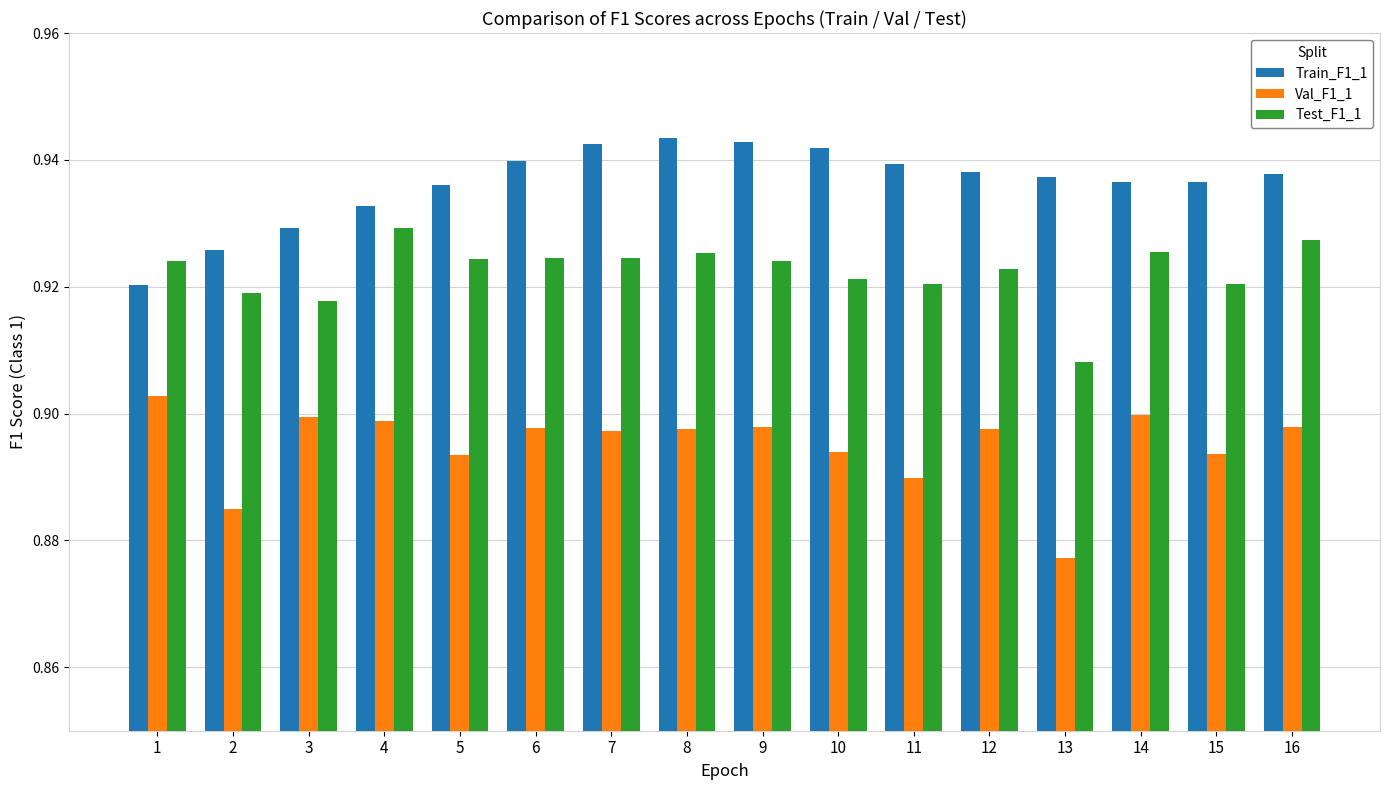

List the series in order of their peak value, lowest first.

Val_F1_1, Test_F1_1, Train_F1_1